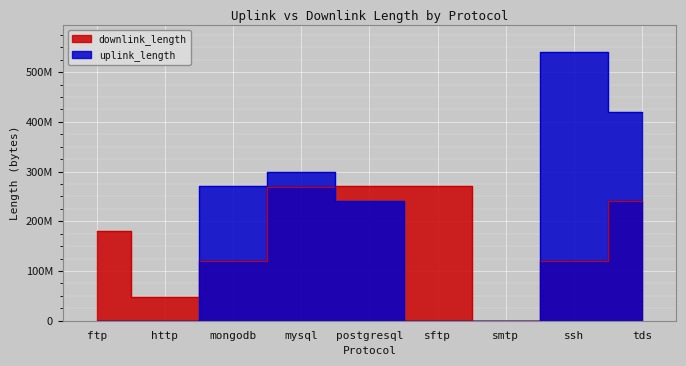

Rank the categories by uplink_length value from lowest to highest.

smtp, ftp, sftp, http, postgresql, mongodb, mysql, tds, ssh